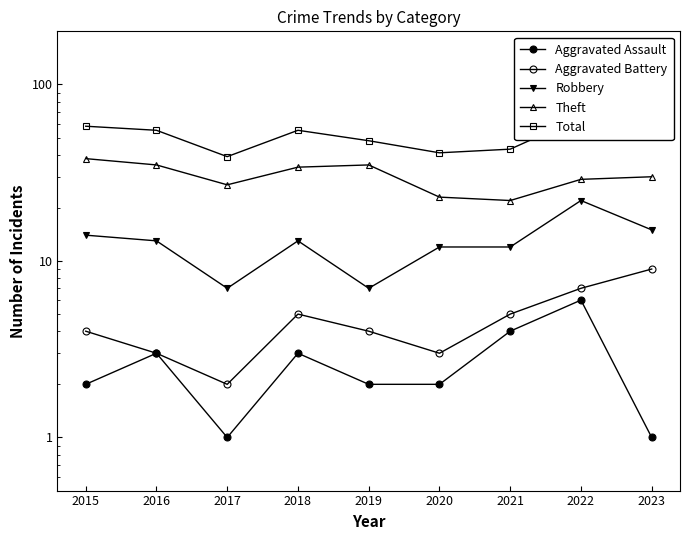

At which category does Robbery reach its first local valley?

2017